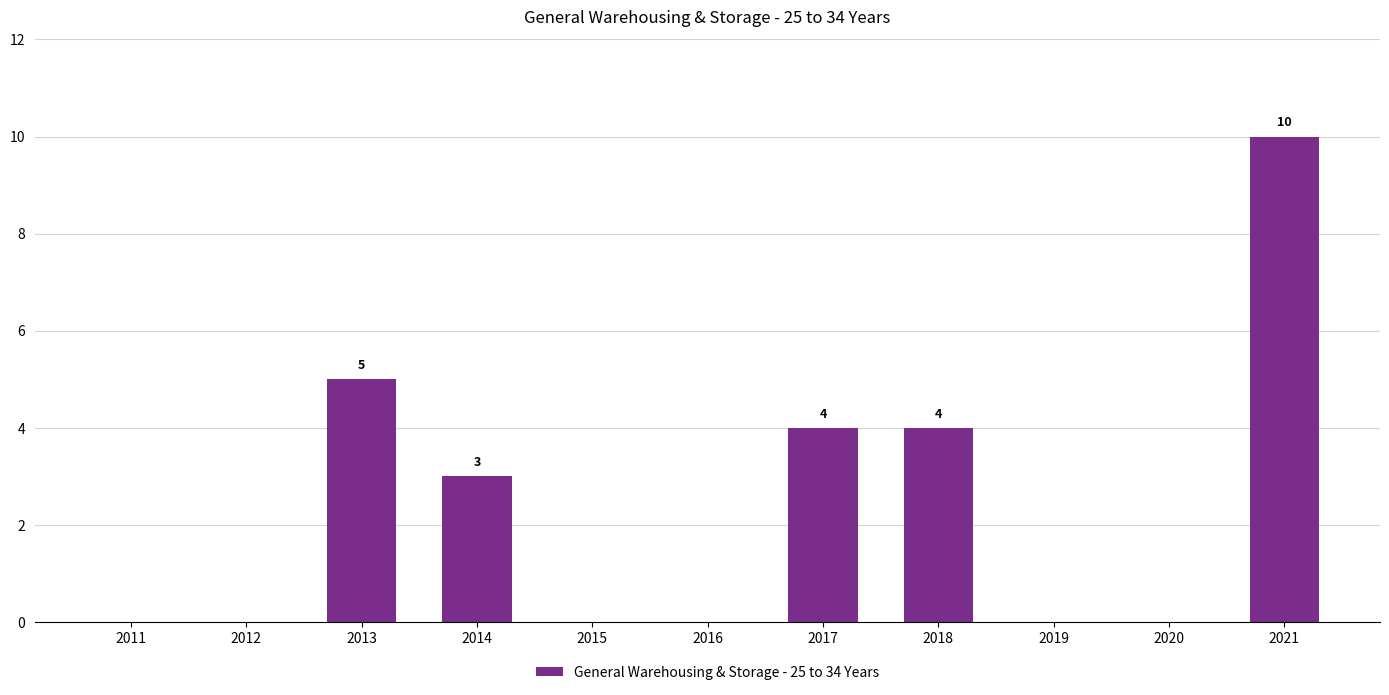

Are the bars horizontal?

No